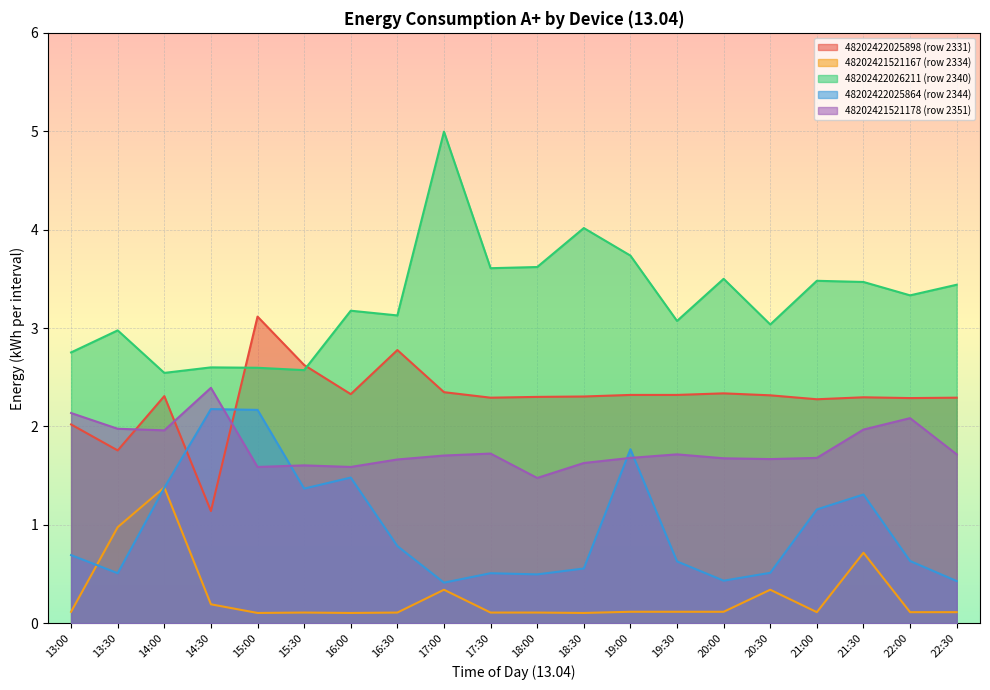

What is the difference between the maximum and second lowest values in the 48202422026211 (row 2340) series?

2.4